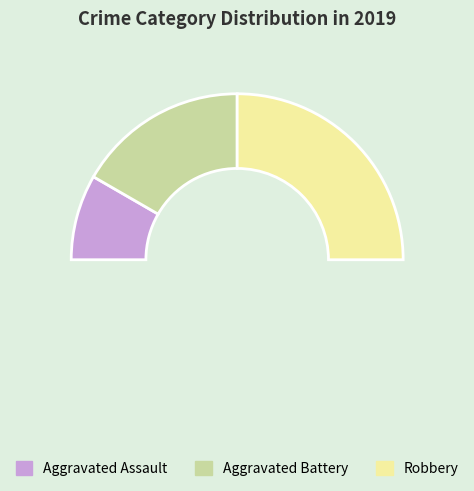

Does Aggravated Battery account for over 50% of the chart?

No